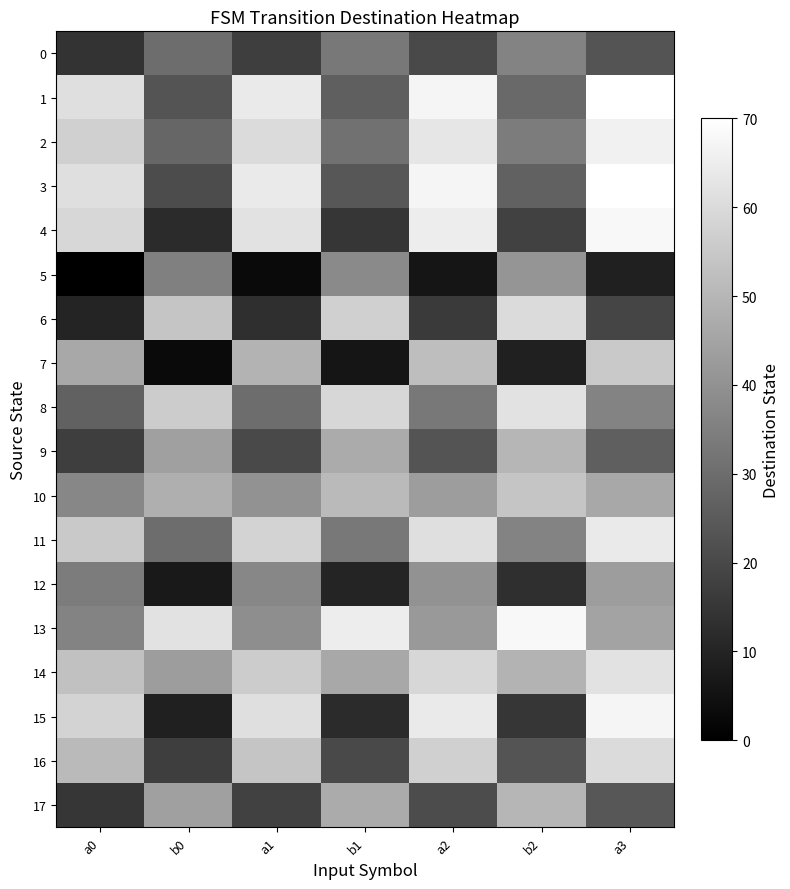

What is the difference between the highest and lowest values at a2?

61